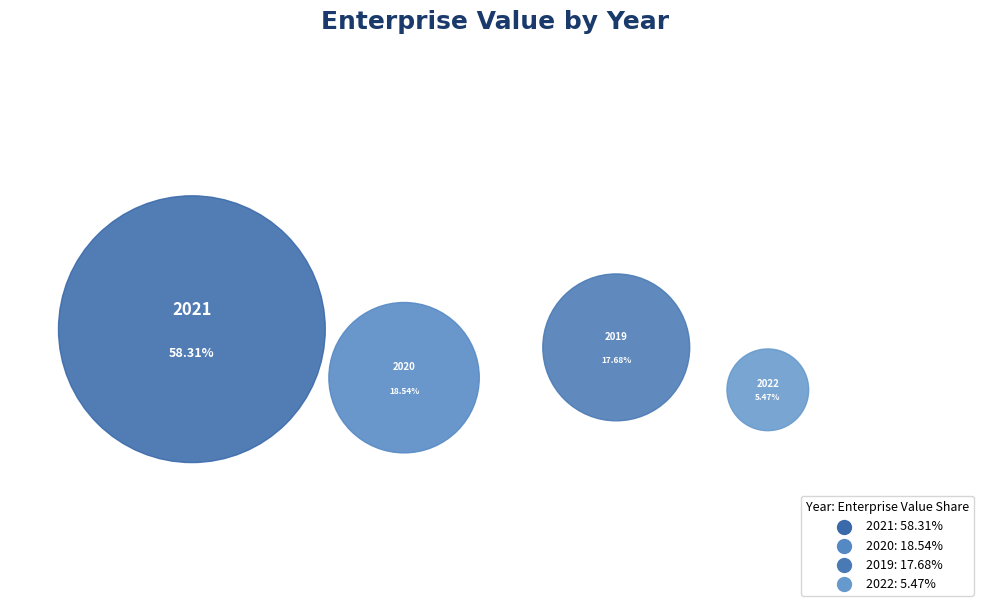

Which category has the smallest portion of the pie?

2022